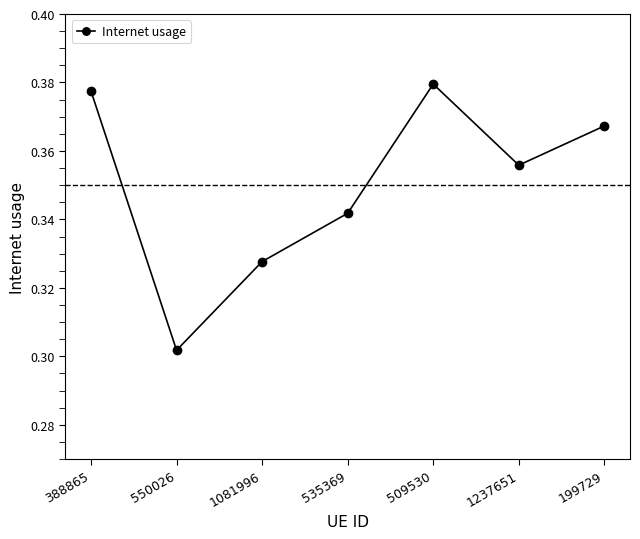

What is the label of the 2nd point from the right?

1237651